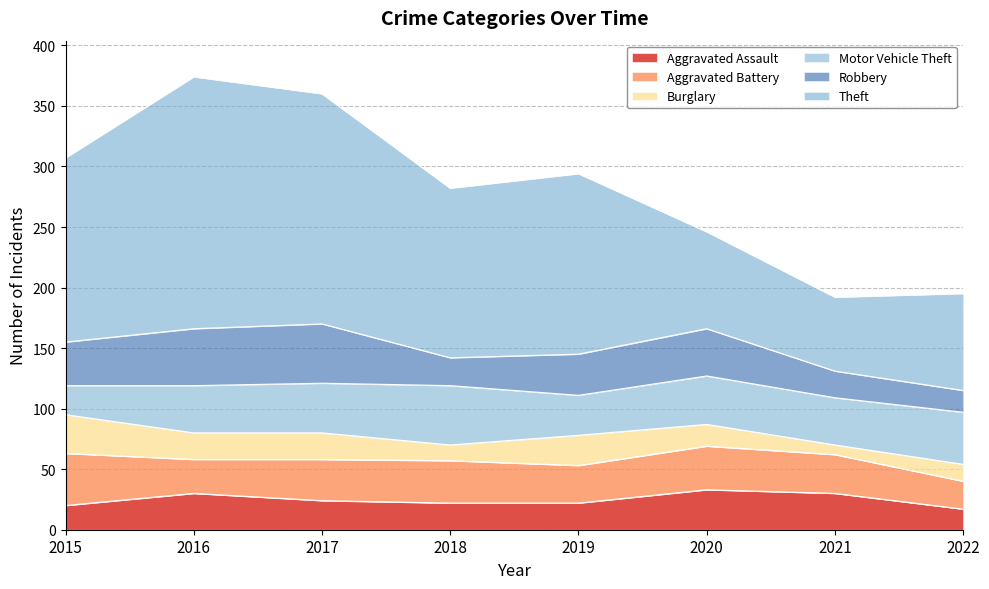

True or false: Aggravated Assault has a value of 14 at 2020.

False